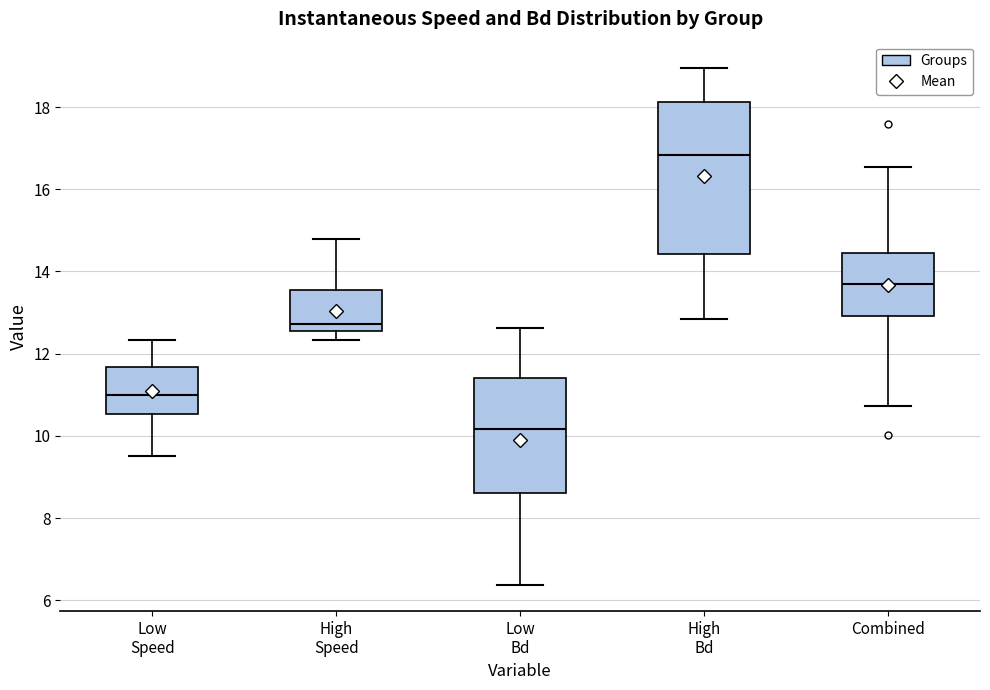

Which box is the tallest, from its lower edge to its upper edge?

High Bd